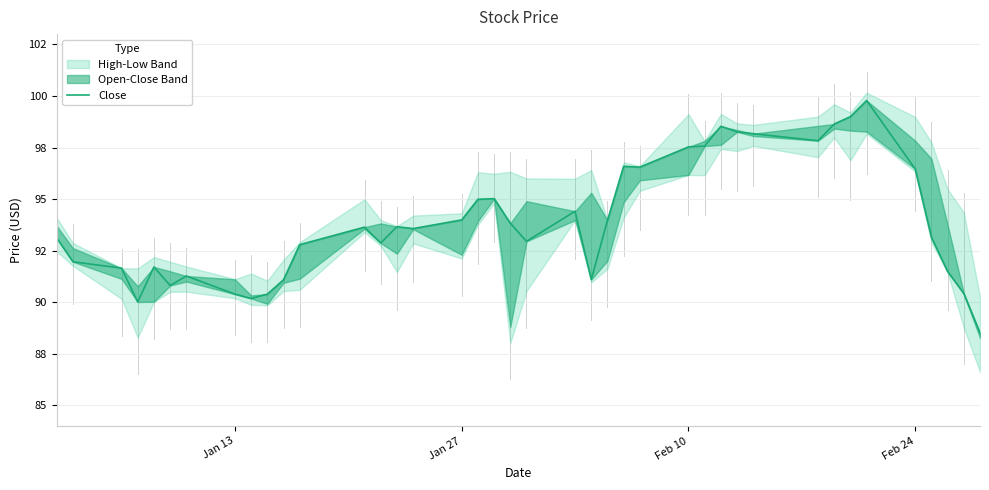

The chart shows a value of 161.3 at 4. True or false?

False